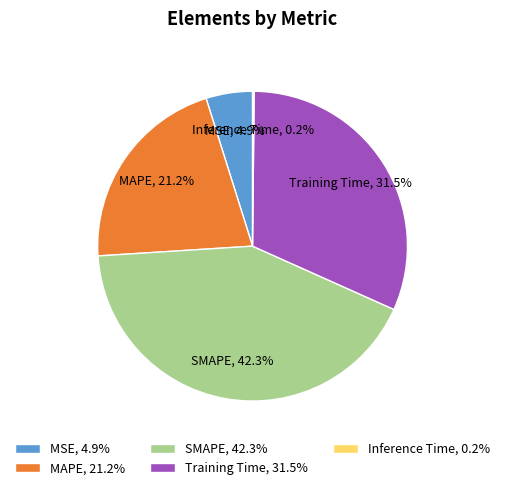

Do SMAPE, 42.3% and MSE, 4.9% together represent more than half of the pie?

No